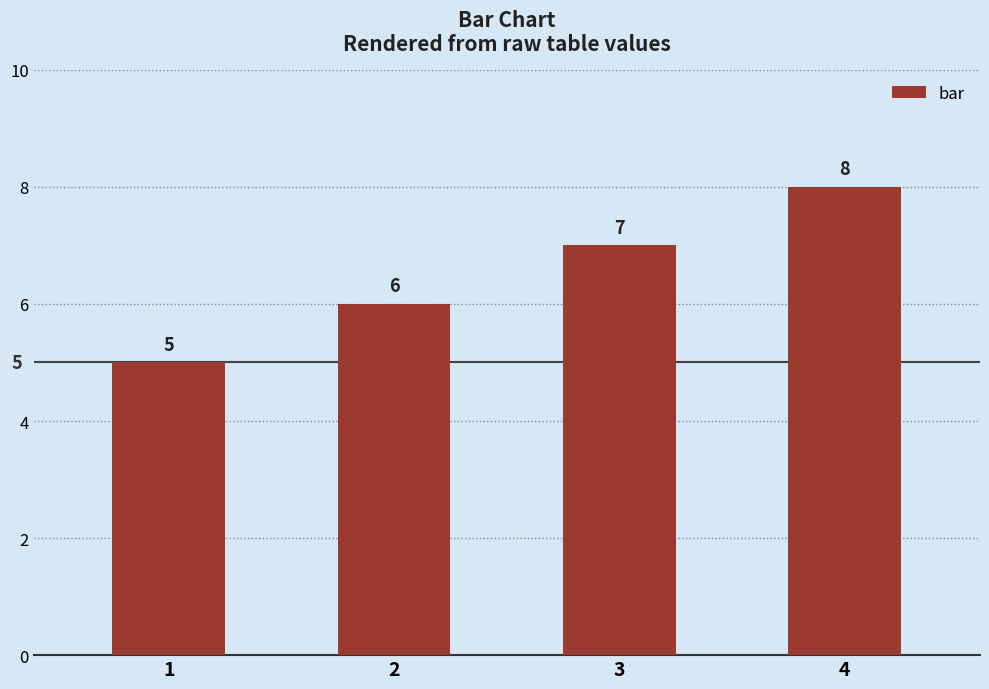

List the labels in order of value, largest first.

4, 3, 2, 1